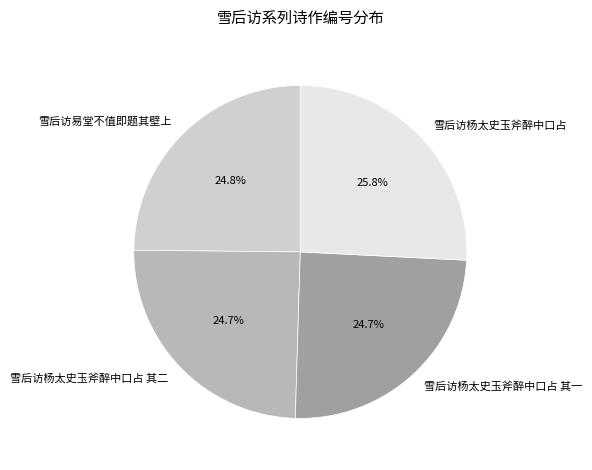

Which category has the biggest portion of the pie?

雪后访杨太史玉斧醉中口占